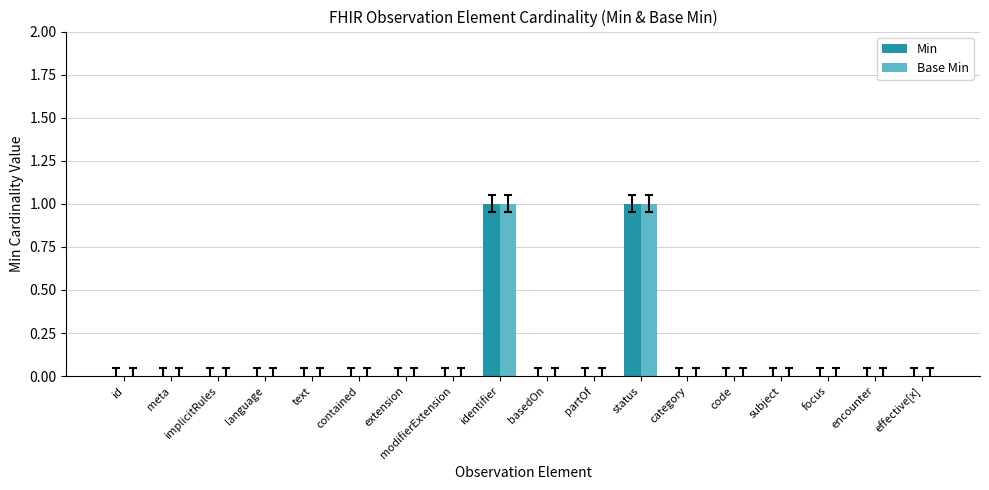

True or false: Base Min has a value of 1 at implicitRules.

False